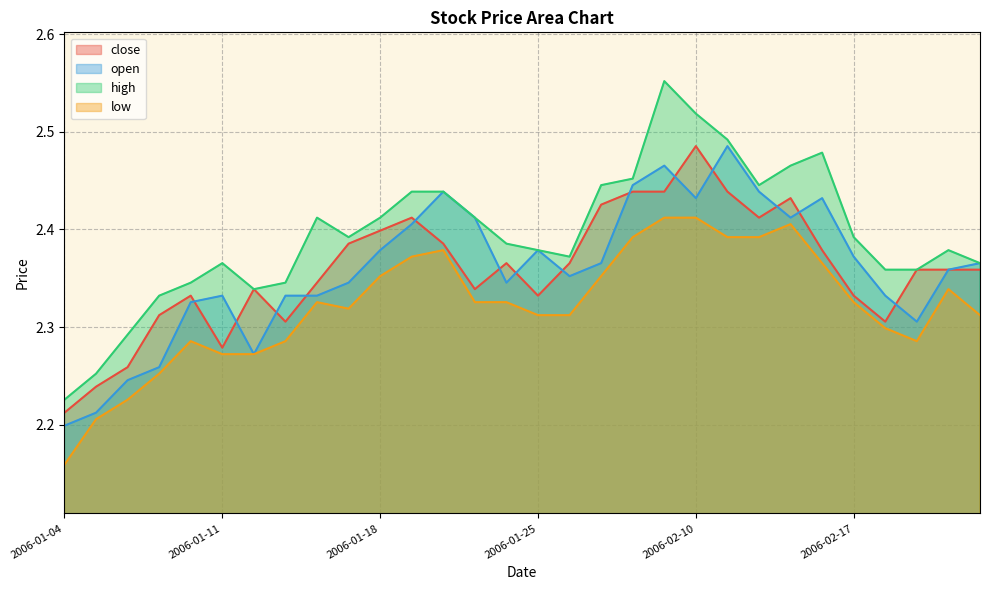

Does the chart have visible grid lines?

Yes